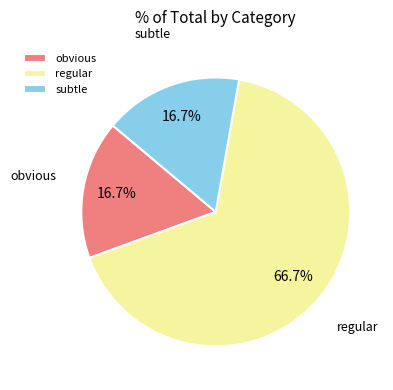

Which category has the biggest portion of the pie?

regular